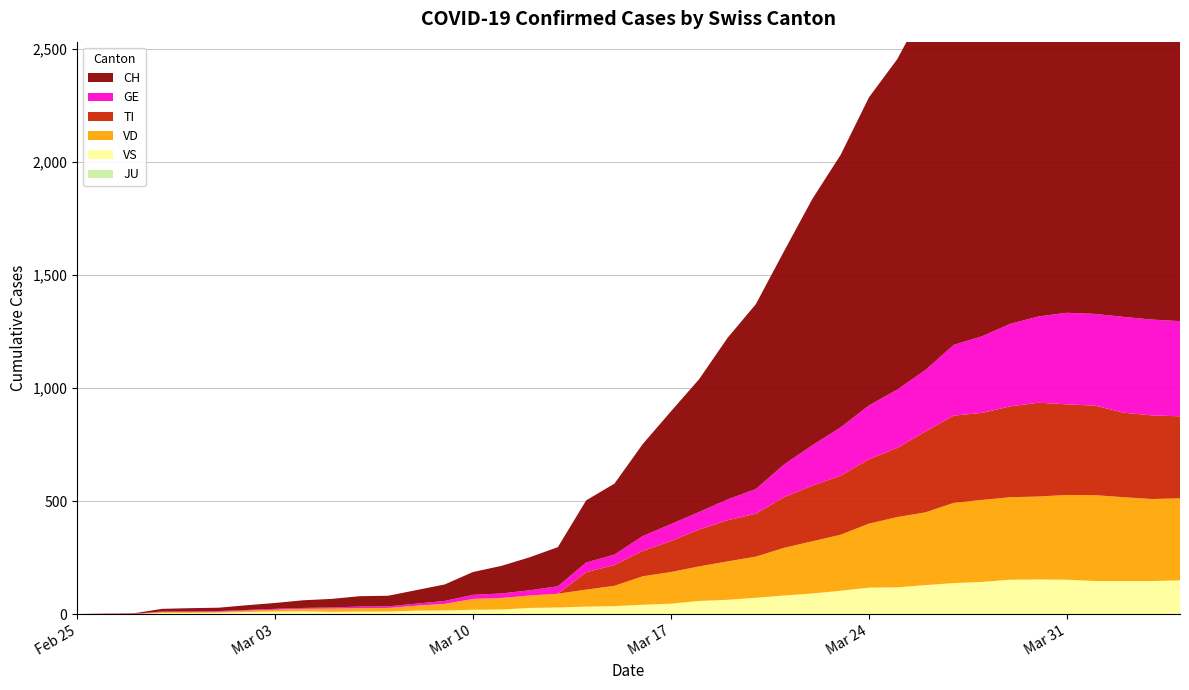

Reading left to right, what are all the values shown in this chart?

CH: 2020-02-25=0	2020-02-26=1	2020-02-27=2	2020-02-28=12	2020-02-29=14	2020-03-01=15	2020-03-02=21	2020-03-03=26	2020-03-04=34	2020-03-05=38	2020-03-06=46	2020-03-07=47	2020-03-08=60	2020-03-09=73	2020-03-10=101	2020-03-11=122	2020-03-12=146	2020-03-13=173	2020-03-14=275	2020-03-15=314	2020-03-16=407	2020-03-17=499	2020-03-18=588	2020-03-19=715	2020-03-20=818	2020-03-21=944	2020-03-22=1090	2020-03-23=1206	2020-03-24=1363	2020-03-25=1462	2020-03-26=1608	2020-03-27=1788	2020-03-28=1875	2020-03-29=1989	2020-03-30=2174	2020-03-31=2202	2020-04-01=2281	2020-04-02=2345	2020-04-03=2327	2020-04-04=2315
GE: 2020-02-25=0	2020-02-26=1	2020-02-27=1	2020-02-28=2	2020-02-29=3	2020-03-01=3	2020-03-02=3	2020-03-03=4	2020-03-04=4	2020-03-05=5	2020-03-06=7	2020-03-07=7	2020-03-08=9	2020-03-09=13	2020-03-10=18	2020-03-11=20	2020-03-12=23	2020-03-13=33	2020-03-14=43	2020-03-15=46	2020-03-16=66	2020-03-17=75	2020-03-18=78	2020-03-19=92	2020-03-20=109	2020-03-21=145	2020-03-22=179	2020-03-23=214	2020-03-24=238	2020-03-25=258	2020-03-26=272	2020-03-27=313	2020-03-28=339	2020-03-29=365	2020-03-30=382	2020-03-31=405	2020-04-01=406	2020-04-02=424	2020-04-03=424	2020-04-04=421
TI: 2020-02-25=0	2020-02-26=0	2020-02-27=0	2020-02-28=0	2020-02-29=0	2020-03-01=0	2020-03-02=0	2020-03-03=0	2020-03-04=0	2020-03-05=0	2020-03-06=0	2020-03-07=0	2020-03-08=0	2020-03-09=0	2020-03-10=0	2020-03-11=0	2020-03-12=0	2020-03-13=0	2020-03-14=77	2020-03-15=92	2020-03-16=112	2020-03-17=137	2020-03-18=163	2020-03-19=182	2020-03-20=190	2020-03-21=224	2020-03-22=246	2020-03-23=261	2020-03-24=285	2020-03-25=306	2020-03-26=358	2020-03-27=386	2020-03-28=385	2020-03-29=402	2020-03-30=415	2020-03-31=401	2020-04-01=396	2020-04-02=374	2020-04-03=370	2020-04-04=363
VD: 2020-02-25=0	2020-02-26=0	2020-02-27=0	2020-02-28=4	2020-02-29=4	2020-03-01=4	2020-03-02=6	2020-03-03=8	2020-03-04=11	2020-03-05=14	2020-03-06=15	2020-03-07=16	2020-03-08=22	2020-03-09=29	2020-03-10=48	2020-03-11=51	2020-03-12=55	2020-03-13=61	2020-03-14=75	2020-03-15=90	2020-03-16=126	2020-03-17=140	2020-03-18=153	2020-03-19=170	2020-03-20=182	2020-03-21=211	2020-03-22=231	2020-03-23=248	2020-03-24=283	2020-03-25=311	2020-03-26=322	2020-03-27=355	2020-03-28=363	2020-03-29=365	2020-03-30=367	2020-03-31=375	2020-04-01=380	2020-04-02=371	2020-04-03=363	2020-04-04=363
VS: 2020-02-25=0	2020-02-26=0	2020-02-27=0	2020-02-28=5	2020-02-29=5	2020-03-01=6	2020-03-02=9	2020-03-03=11	2020-03-04=12	2020-03-05=10	2020-03-06=11	2020-03-07=11	2020-03-08=15	2020-03-09=16	2020-03-10=19	2020-03-11=20	2020-03-12=27	2020-03-13=29	2020-03-14=33	2020-03-15=35	2020-03-16=41	2020-03-17=46	2020-03-18=58	2020-03-19=63	2020-03-20=72	2020-03-21=82	2020-03-22=91	2020-03-23=103	2020-03-24=117	2020-03-25=118	2020-03-26=128	2020-03-27=137	2020-03-28=142	2020-03-29=152	2020-03-30=153	2020-03-31=152	2020-04-01=146	2020-04-02=146	2020-04-03=146	2020-04-04=149
JU: 2020-02-25=0	2020-02-26=0	2020-02-27=0	2020-02-28=0	2020-02-29=0	2020-03-01=0	2020-03-02=0	2020-03-03=0	2020-03-04=0	2020-03-05=0	2020-03-06=0	2020-03-07=0	2020-03-08=0	2020-03-09=0	2020-03-10=0	2020-03-11=0	2020-03-12=0	2020-03-13=0	2020-03-14=0	2020-03-15=0	2020-03-16=0	2020-03-17=0	2020-03-18=0	2020-03-19=0	2020-03-20=0	2020-03-21=0	2020-03-22=0	2020-03-23=0	2020-03-24=0	2020-03-25=0	2020-03-26=0	2020-03-27=0	2020-03-28=0	2020-03-29=0	2020-03-30=0	2020-03-31=0	2020-04-01=0	2020-04-02=0	2020-04-03=0	2020-04-04=0